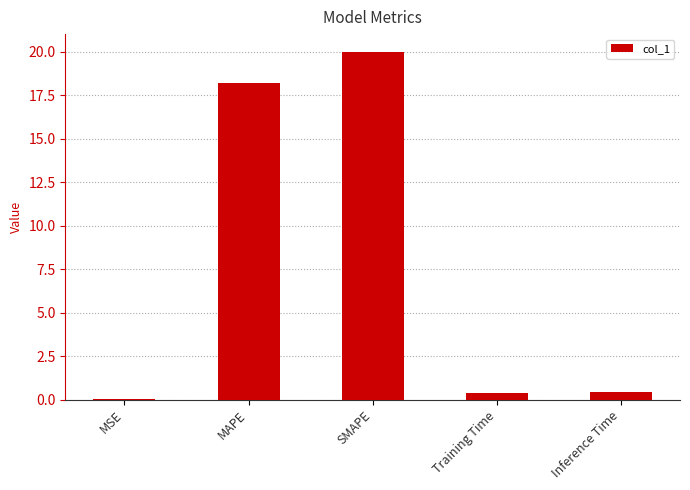

The value at SMAPE is 31.1. True or false?

False